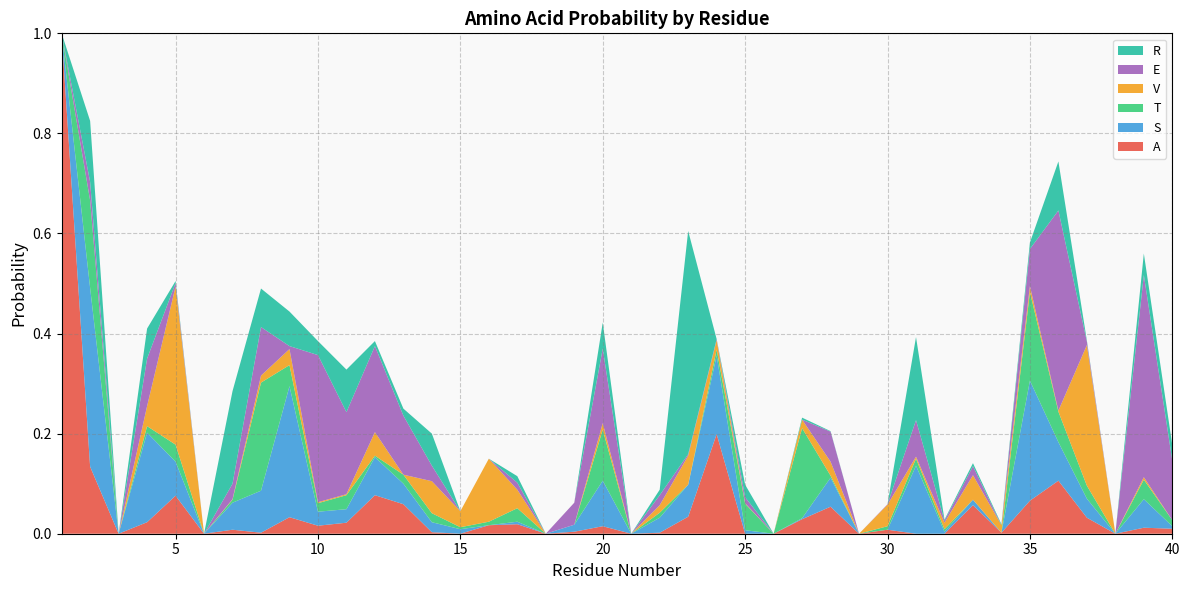

Reading left to right, list all the values displayed in this chart.

A: 1=1.0	2=0.1	3=0.0	4=0.0	5=0.1	6=0.0	7=0.0	8=0.0	9=0.0	10=0.0	11=0.0	12=0.1	13=0.1	14=0.0	15=0.0	16=0.0	17=0.0	18=0.0	19=0.0	20=0.0	21=0.0	22=0.0	23=0.0	24=0.2	25=0.0	26=0.0	27=0.0	28=0.1	29=0.0	30=0.0	31=0.0	32=0.0	33=0.1	34=0.0	35=0.1	36=0.1	37=0.0	38=0.0	39=0.0	40=0.0
S: 1=0.0	2=0.4	3=0.0	4=0.2	5=0.1	6=0.0	7=0.1	8=0.1	9=0.3	10=0.0	11=0.0	12=0.1	13=0.0	14=0.0	15=0.0	16=0.0	17=0.0	18=0.0	19=0.0	20=0.1	21=0.0	22=0.0	23=0.1	24=0.2	25=0.0	26=0.0	27=0.0	28=0.1	29=0.0	30=0.0	31=0.1	32=0.0	33=0.0	34=0.0	35=0.2	36=0.1	37=0.0	38=0.0	39=0.1	40=0.0
T: 1=0.0	2=0.2	3=0.0	4=0.0	5=0.0	6=0.0	7=0.0	8=0.2	9=0.0	10=0.0	11=0.0	12=0.0	13=0.0	14=0.0	15=0.0	16=0.0	17=0.0	18=0.0	19=0.0	20=0.1	21=0.0	22=0.0	23=0.0	24=0.0	25=0.1	26=0.0	27=0.2	28=0.0	29=0.0	30=0.0	31=0.0	32=0.0	33=0.0	34=0.0	35=0.2	36=0.1	37=0.0	38=0.0	39=0.0	40=0.0
V: 1=0.0	2=0.0	3=0.0	4=0.0	5=0.3	6=0.0	7=0.0	8=0.0	9=0.0	10=0.0	11=0.0	12=0.0	13=0.0	14=0.1	15=0.0	16=0.1	17=0.0	18=0.0	19=0.0	20=0.0	21=0.0	22=0.0	23=0.1	24=0.0	25=0.0	26=0.0	27=0.0	28=0.0	29=0.0	30=0.0	31=0.0	32=0.0	33=0.0	34=0.0	35=0.0	36=0.0	37=0.3	38=0.0	39=0.0	40=0.0
E: 1=0.0	2=0.0	3=0.0	4=0.1	5=0.0	6=0.0	7=0.0	8=0.1	9=0.0	10=0.3	11=0.2	12=0.2	13=0.1	14=0.0	15=0.0	16=0.0	17=0.0	18=0.0	19=0.0	20=0.1	21=0.0	22=0.0	23=0.0	24=0.0	25=0.0	26=0.0	27=0.0	28=0.1	29=0.0	30=0.0	31=0.1	32=0.0	33=0.0	34=0.0	35=0.1	36=0.4	37=0.0	38=0.0	39=0.4	40=0.1
R: 1=0.0	2=0.1	3=0.0	4=0.1	5=0.0	6=0.0	7=0.2	8=0.1	9=0.1	10=0.0	11=0.1	12=0.0	13=0.0	14=0.1	15=0.0	16=0.0	17=0.0	18=0.0	19=0.0	20=0.1	21=0.0	22=0.0	23=0.4	24=0.0	25=0.0	26=0.0	27=0.0	28=0.0	29=0.0	30=0.0	31=0.2	32=0.0	33=0.0	34=0.0	35=0.0	36=0.1	37=0.0	38=0.0	39=0.0	40=0.0